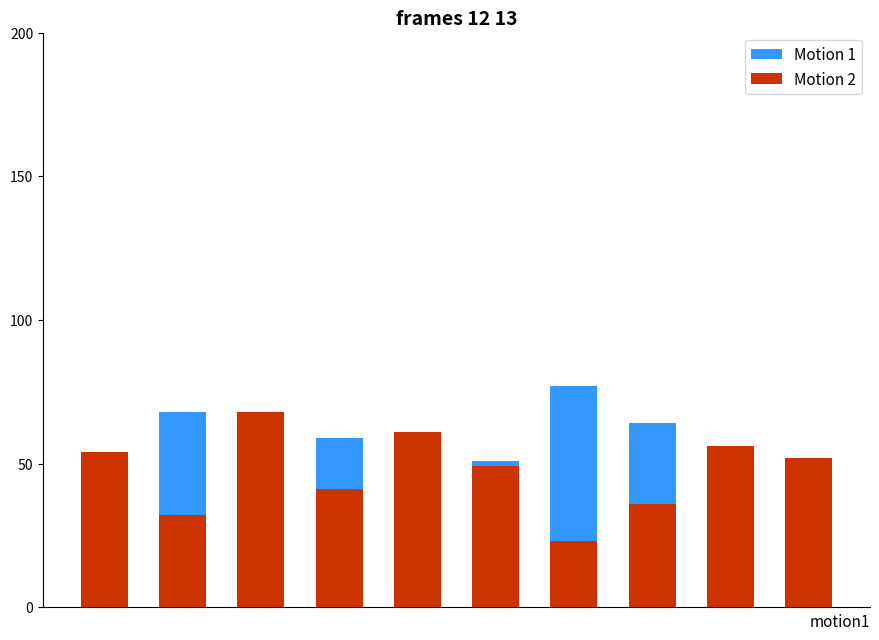

What is the sum of all Motion 2 values?

472